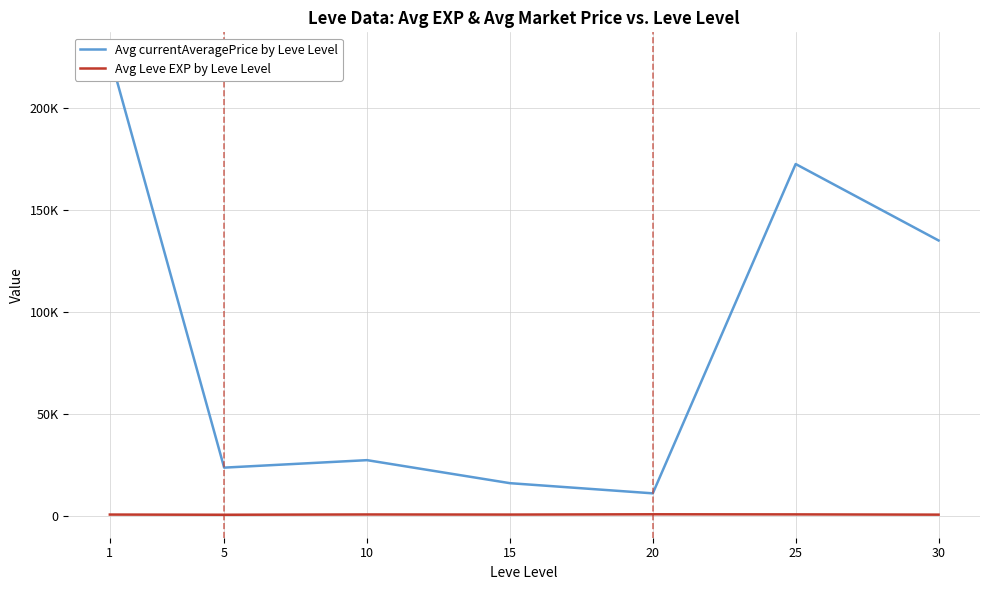

Which series changed the most between 5 and 30?

Avg currentAveragePrice by Leve Level